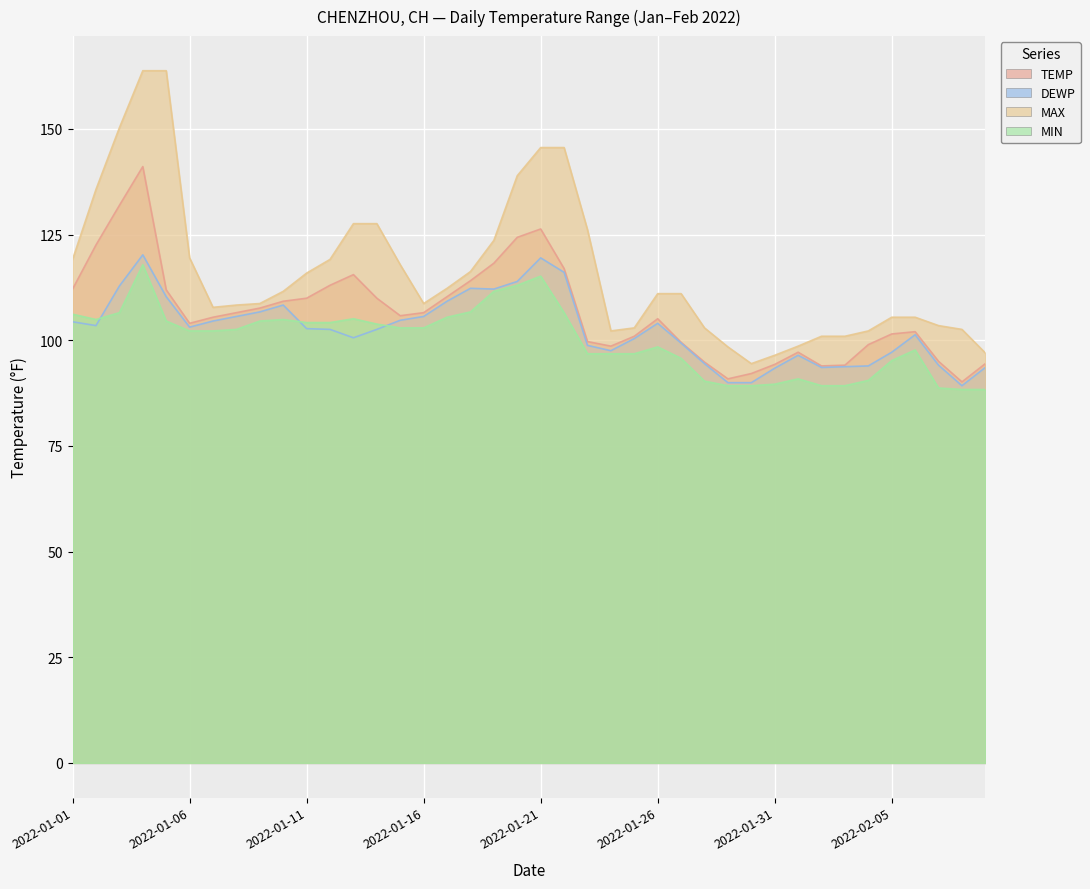

How many series are shown in this chart?

4